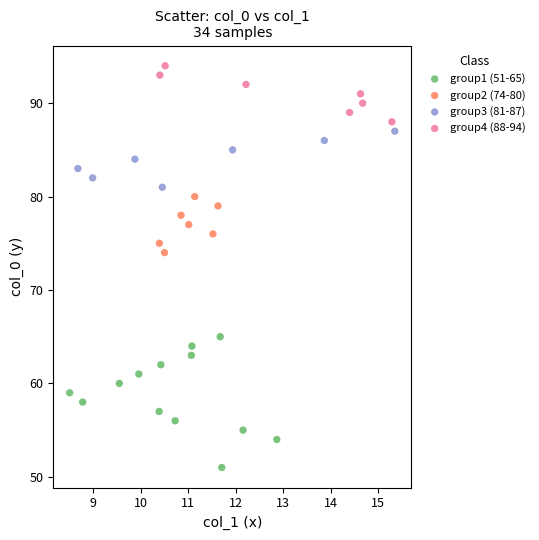

Which series has the largest Y range (max minus min)?

group1 (51-65)